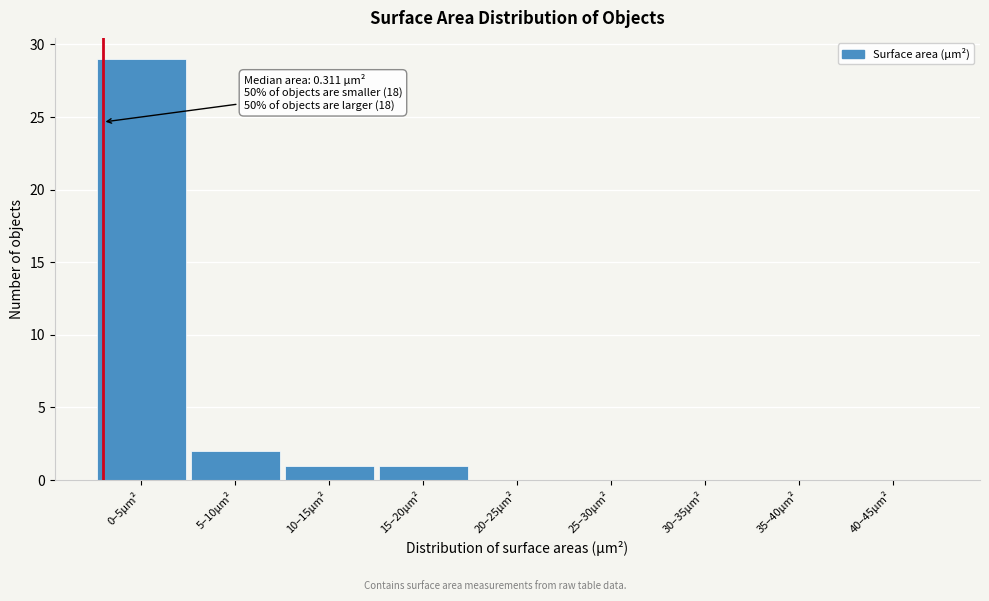

Reading right to left, list all the values displayed in this chart.

40–45µm²=0	35–40µm²=0	30–35µm²=0	25–30µm²=0	20–25µm²=0	15–20µm²=1	10–15µm²=1	5–10µm²=2	0–5µm²=29